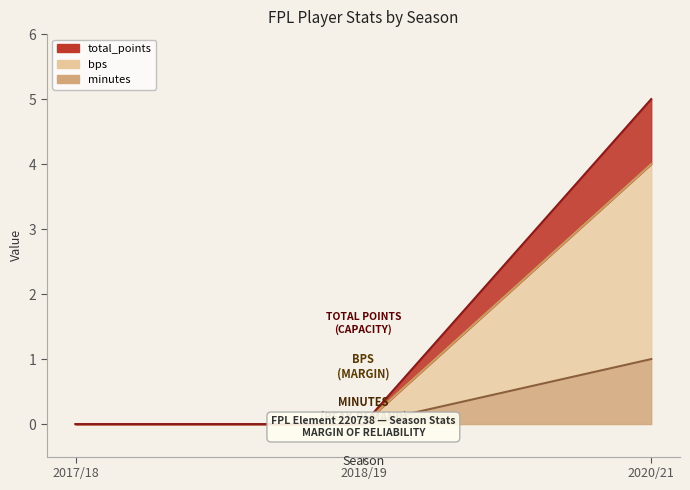

At how many categories does at least one series exceed 1?

1